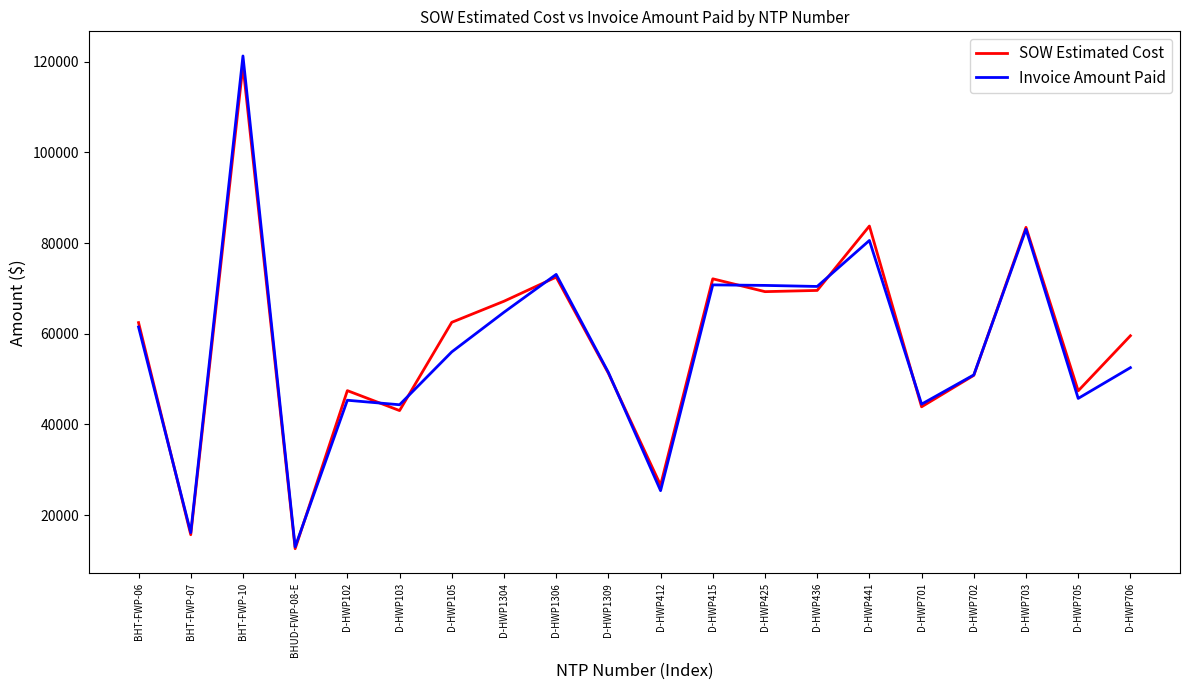

Between BHT-FWP-06 and D-HWP102, which series saw the biggest shift?

Invoice Amount Paid